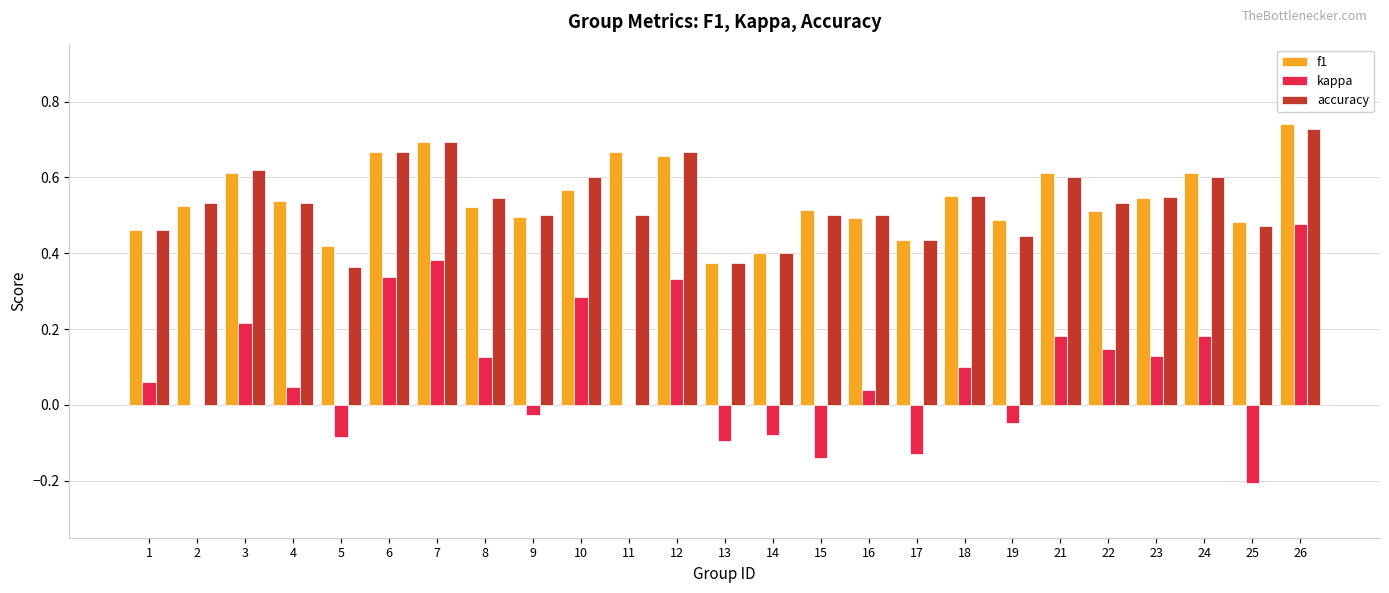

Which label corresponds to the largest value in the chart?

26